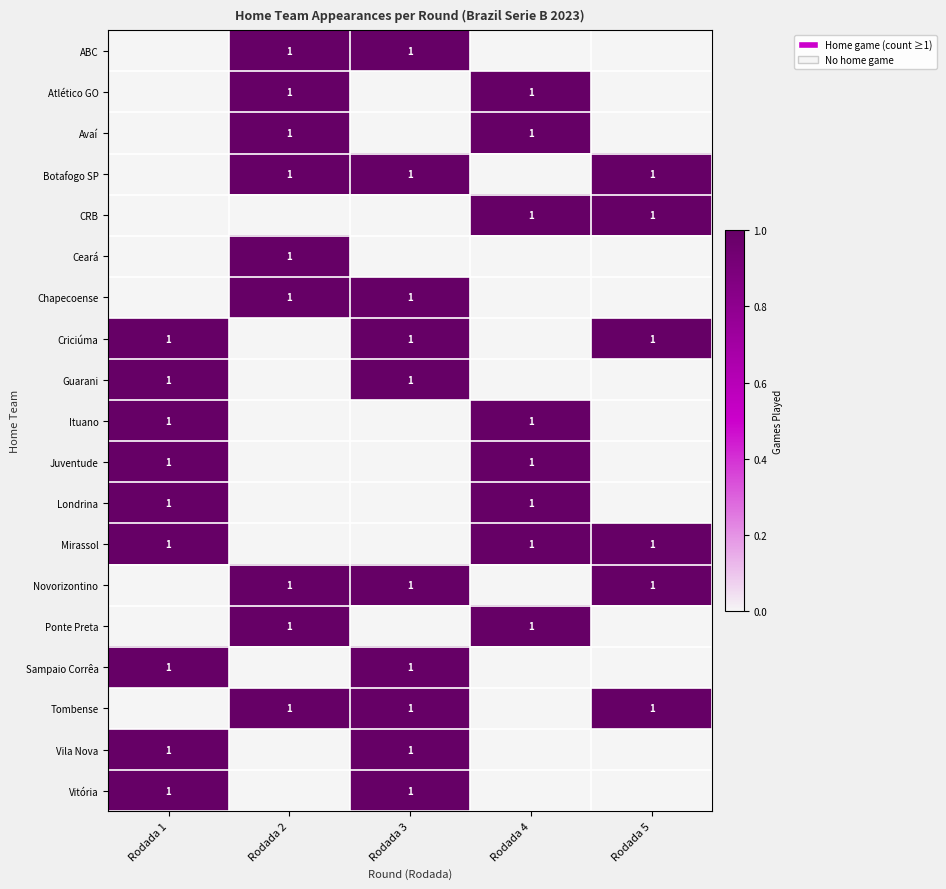

The Londrina series shows 1 at Rodada 4. True or false?

True